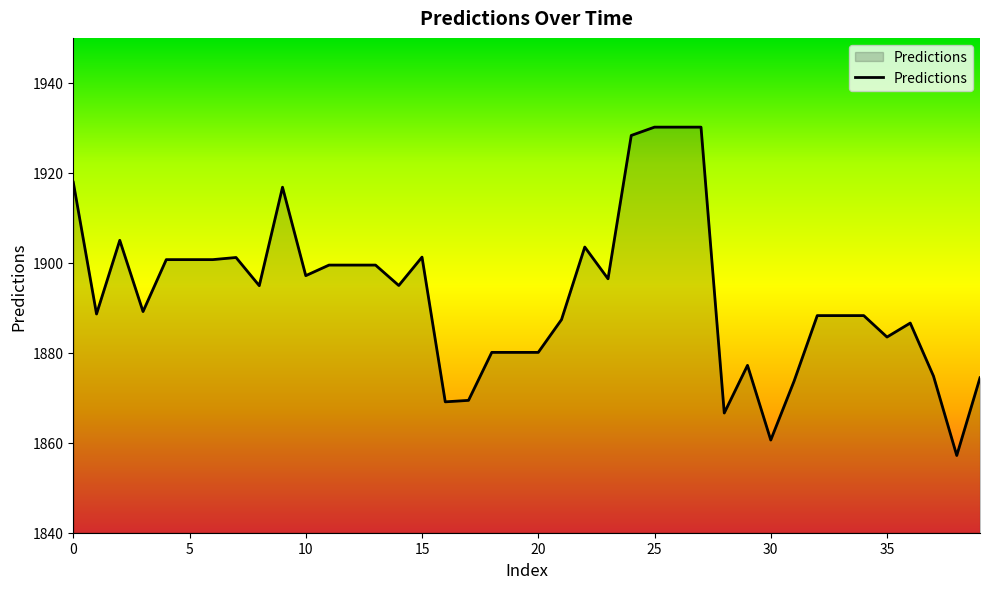

What is the difference between the maximum and minimum values?

73.0